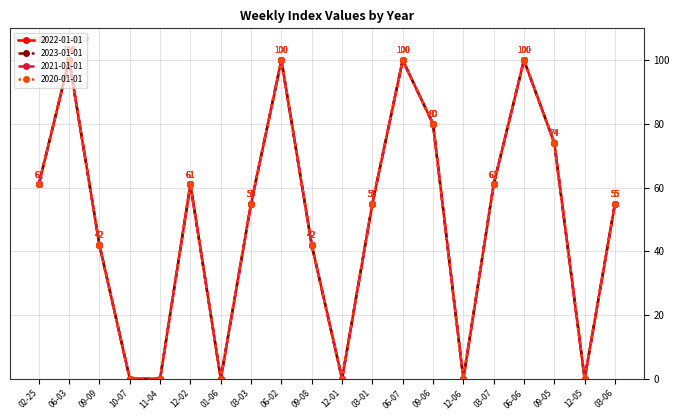

True or false: 2023-01-01 and 2020-01-01 cross at least once.

False